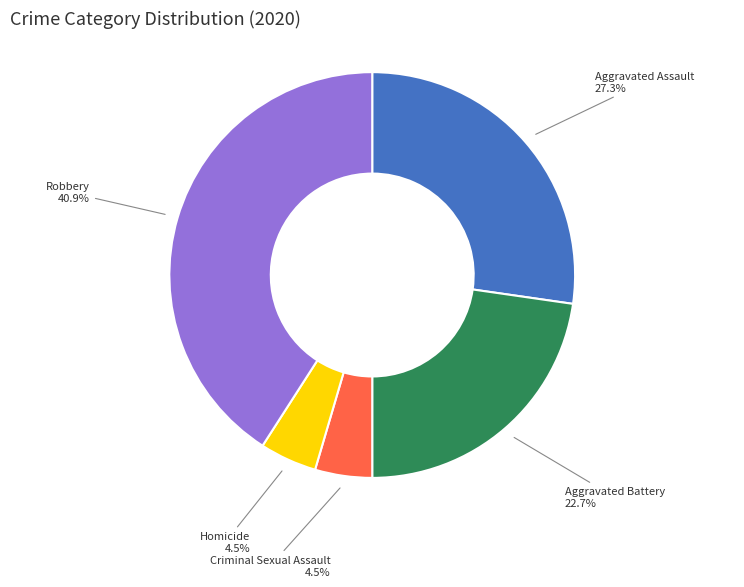

Is there a majority slice in this chart?

No